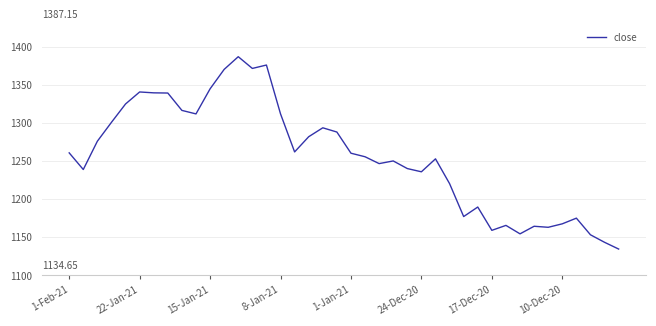

What is the difference between the maximum and minimum values?

252.5